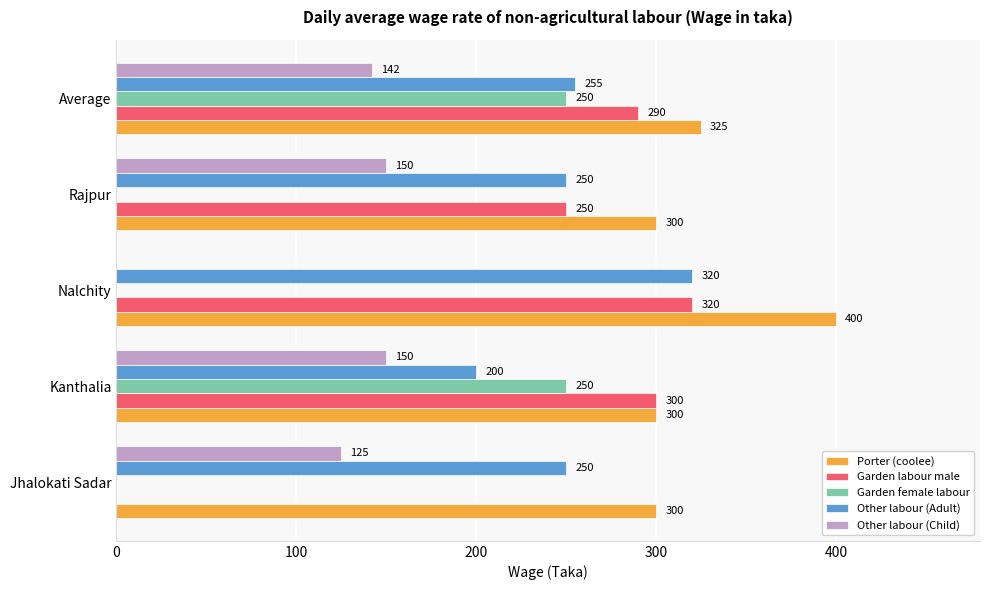

What is the greatest value displayed?

400